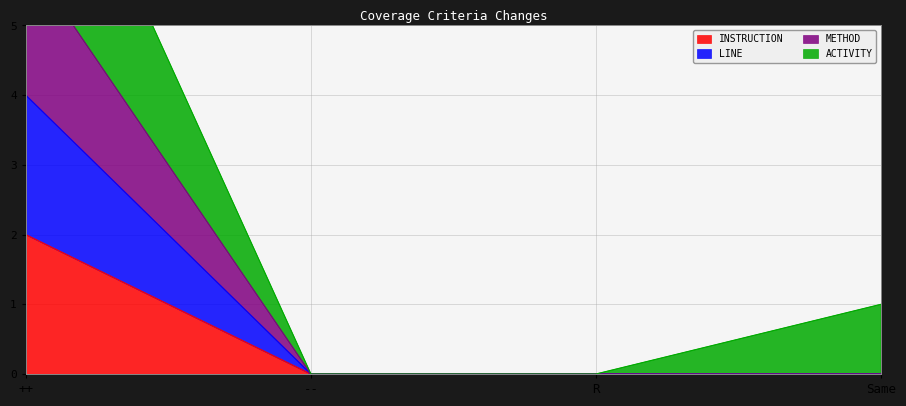

Is it true that INSTRUCTION equals 0 at R?

True